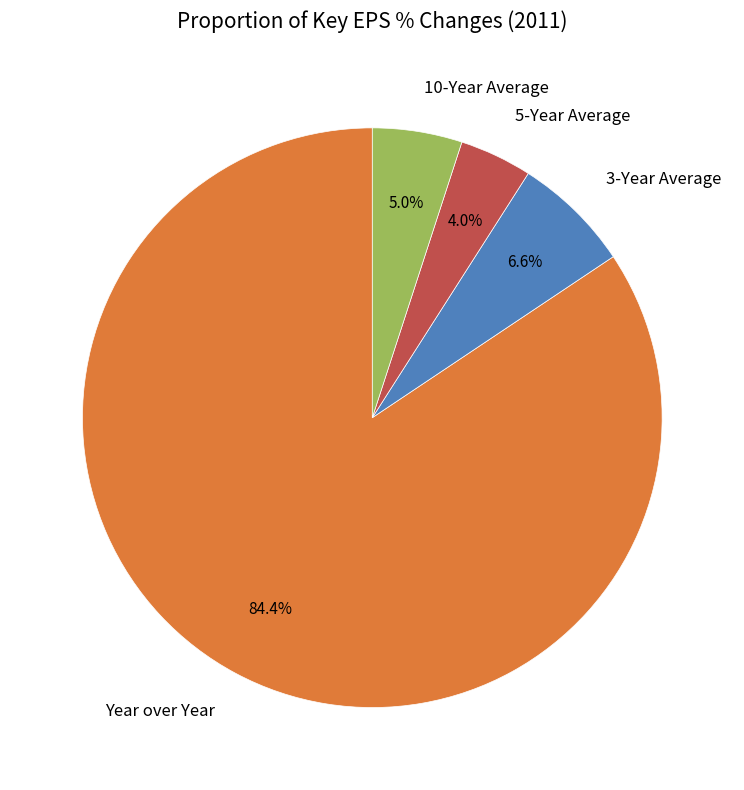

Is it true that 3-Year Average is 7% of the pie?

True